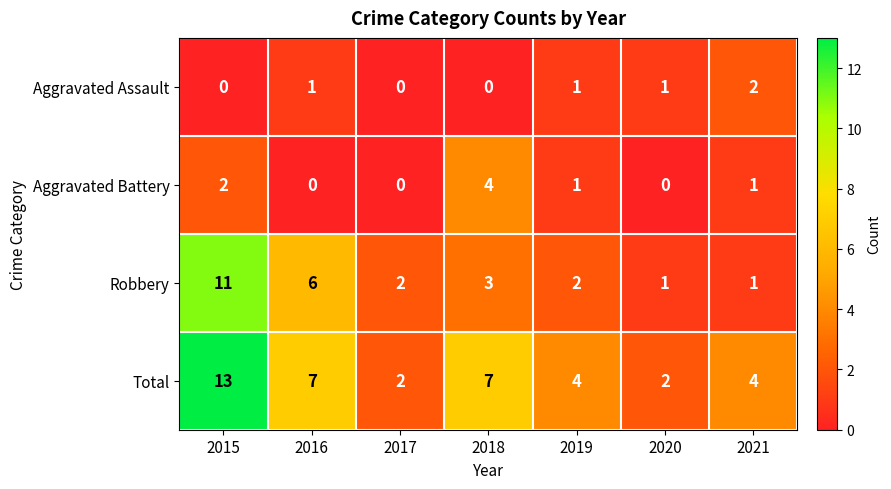

Is it true that Aggravated Assault equals 0 at 2018?

True